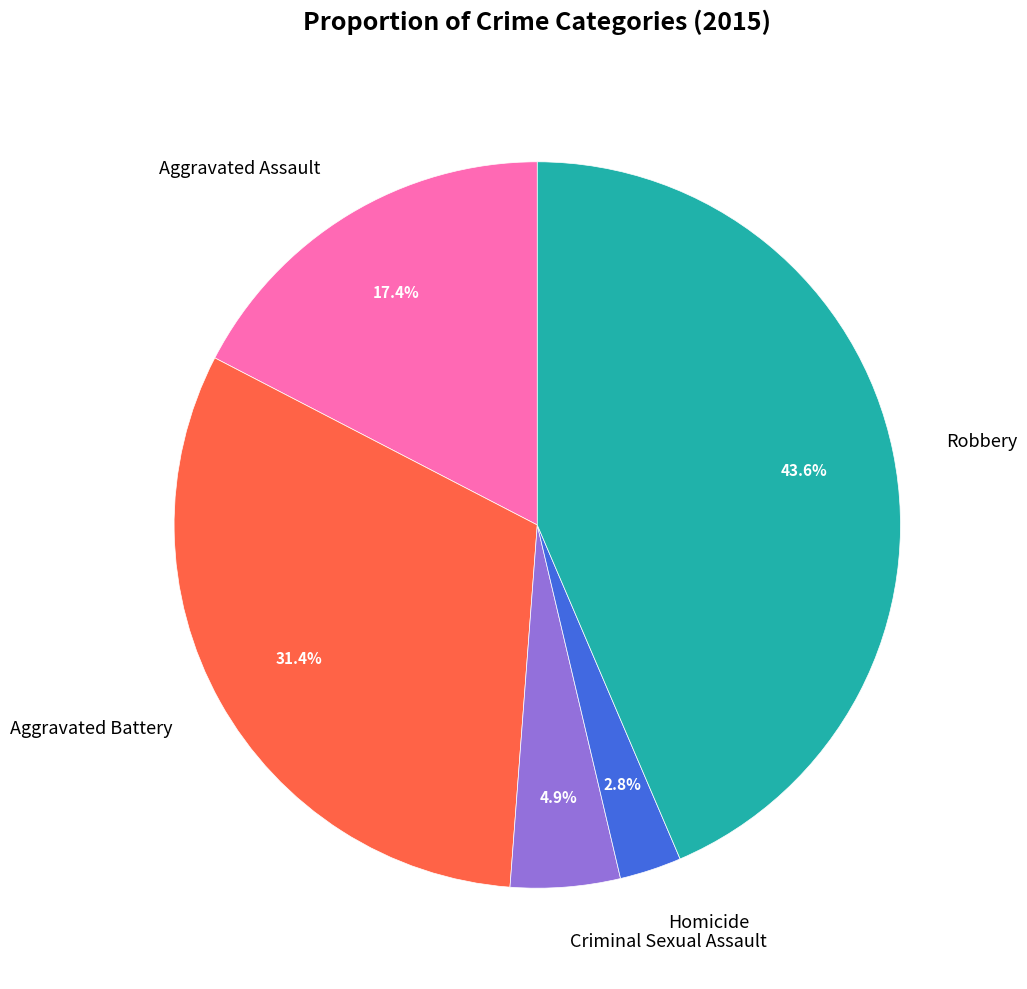

Is it true that Aggravated Battery is 31% of the pie?

True